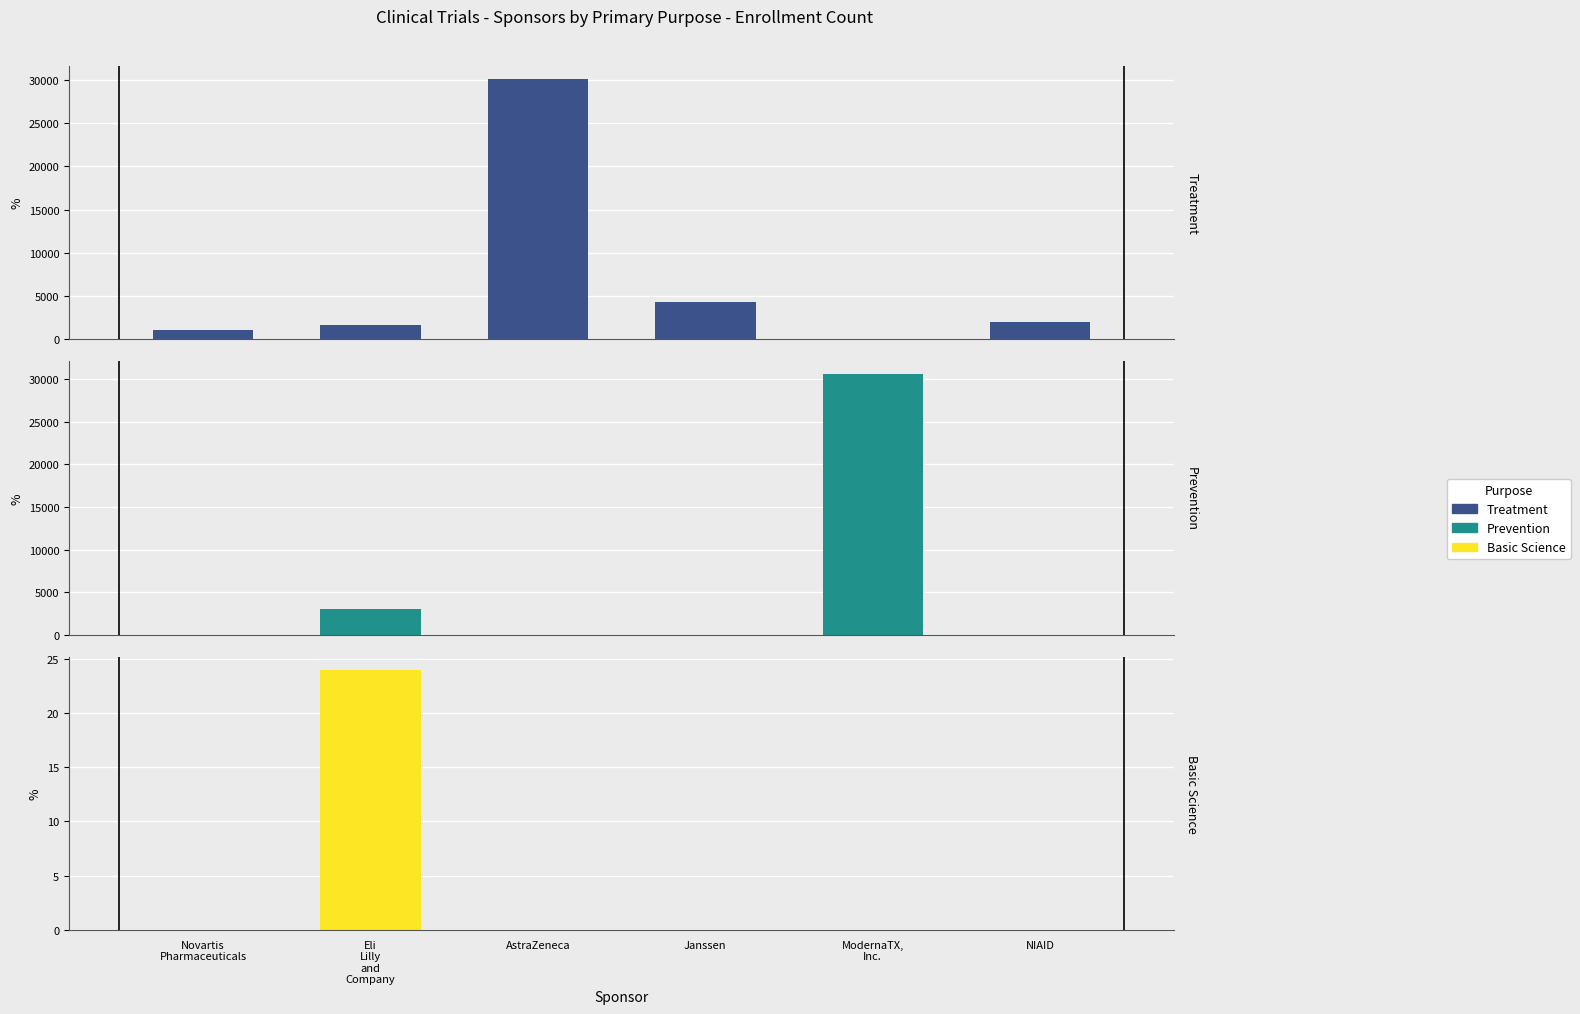

Reading right to left, list all the values displayed in this chart.

Treatment: 2000	0	4270	30081	1610	1093
Prevention: 0	30600	0	0	3000	0
Basic Science: 0	0	0	0	24	0